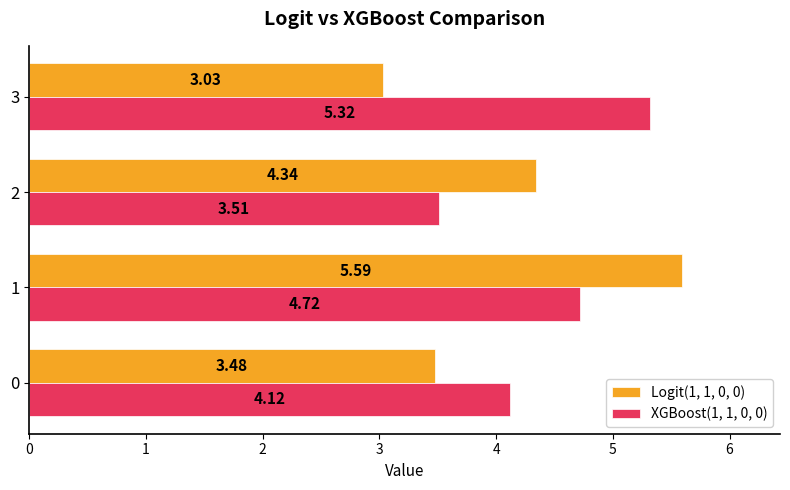

Is the value of XGBoost(1, 1, 0, 0) at 2 greater than the value of Logit(1, 1, 0, 0) at 1?

No